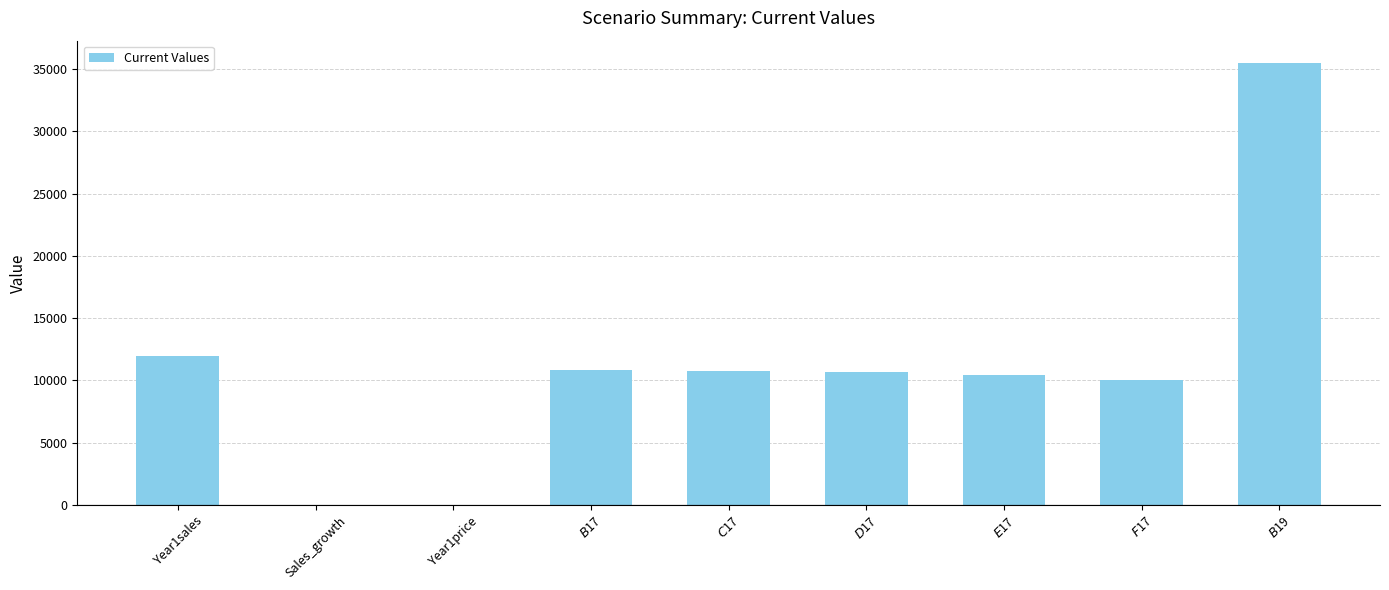

What is the maximum value shown in the chart?

35492.1